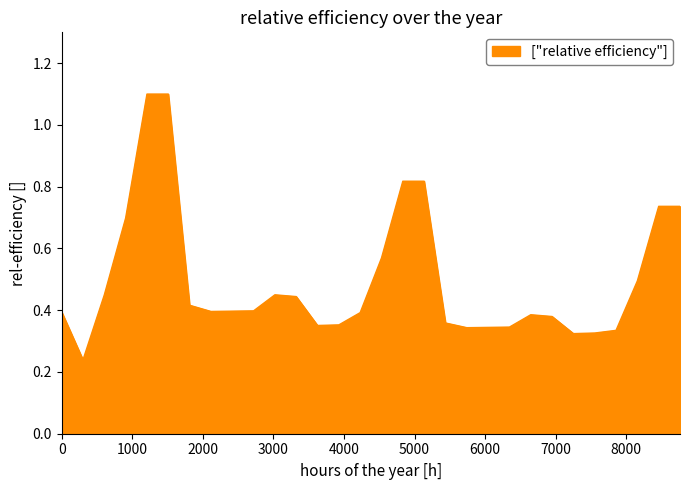

What is the difference between the maximum and minimum values?

0.9